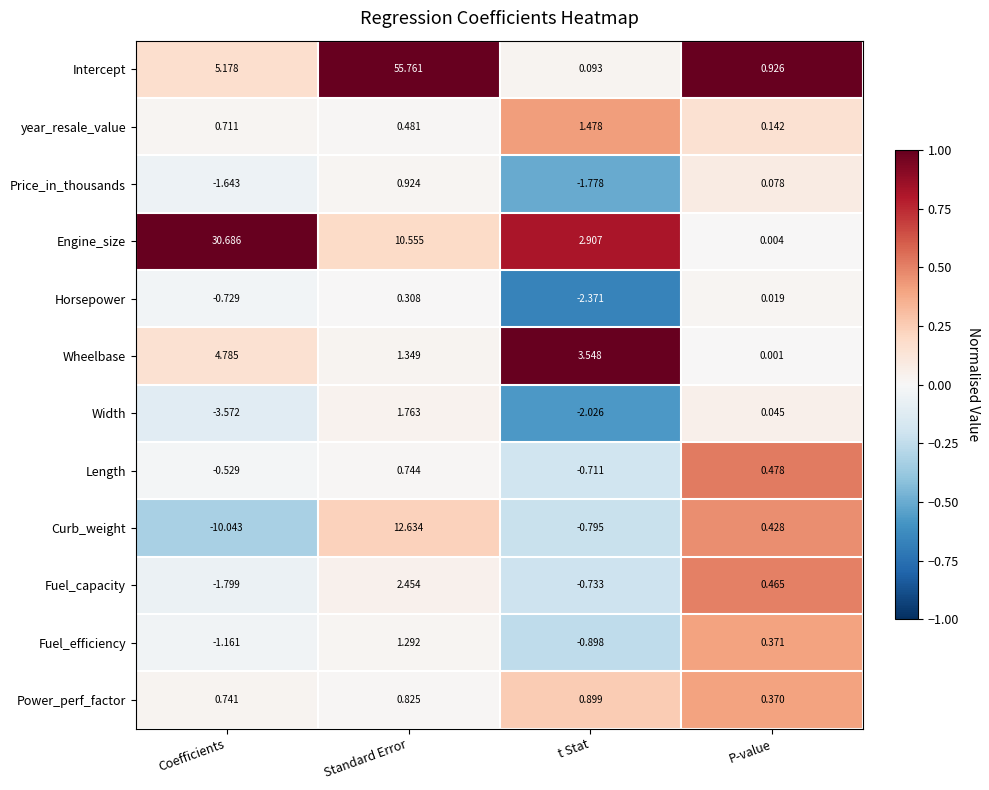

Which series has the largest range (max minus min)?

Intercept